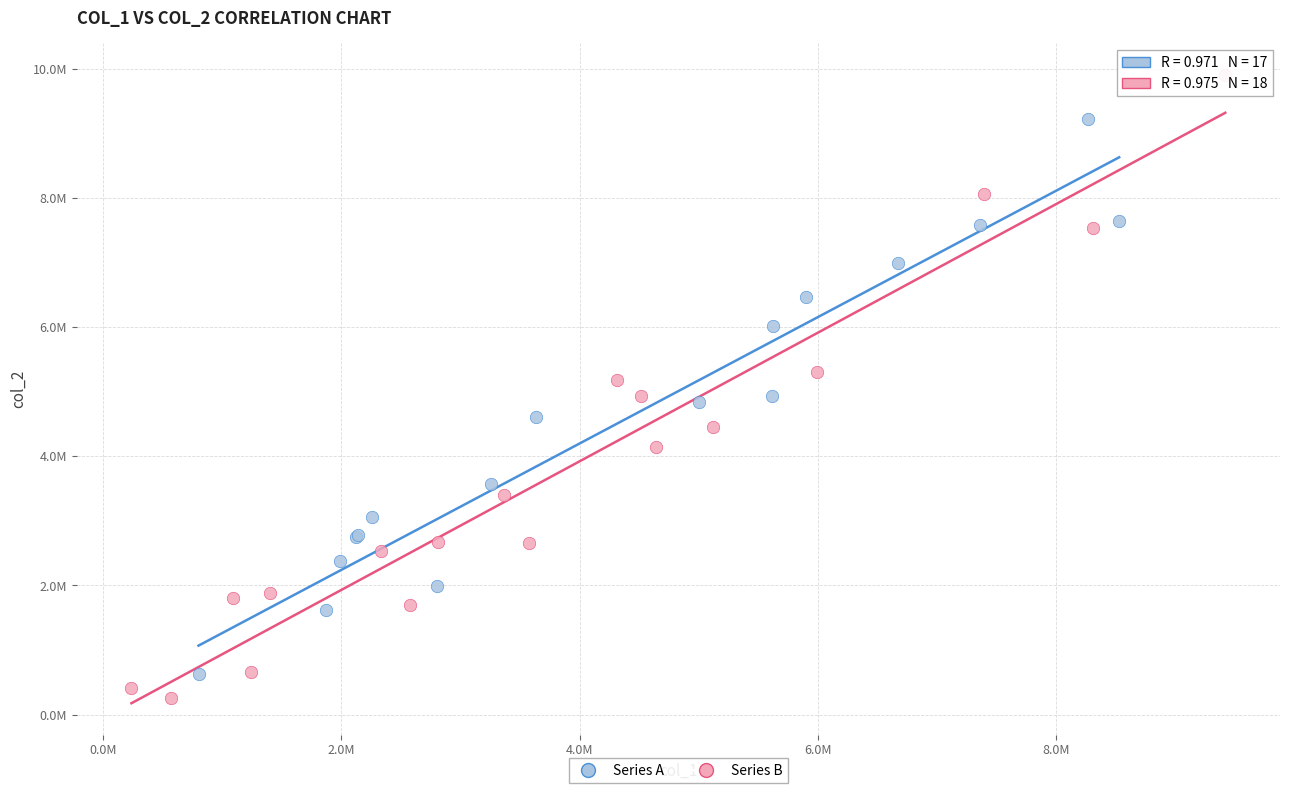

What are all the series names shown in the legend?

Series A, Series B